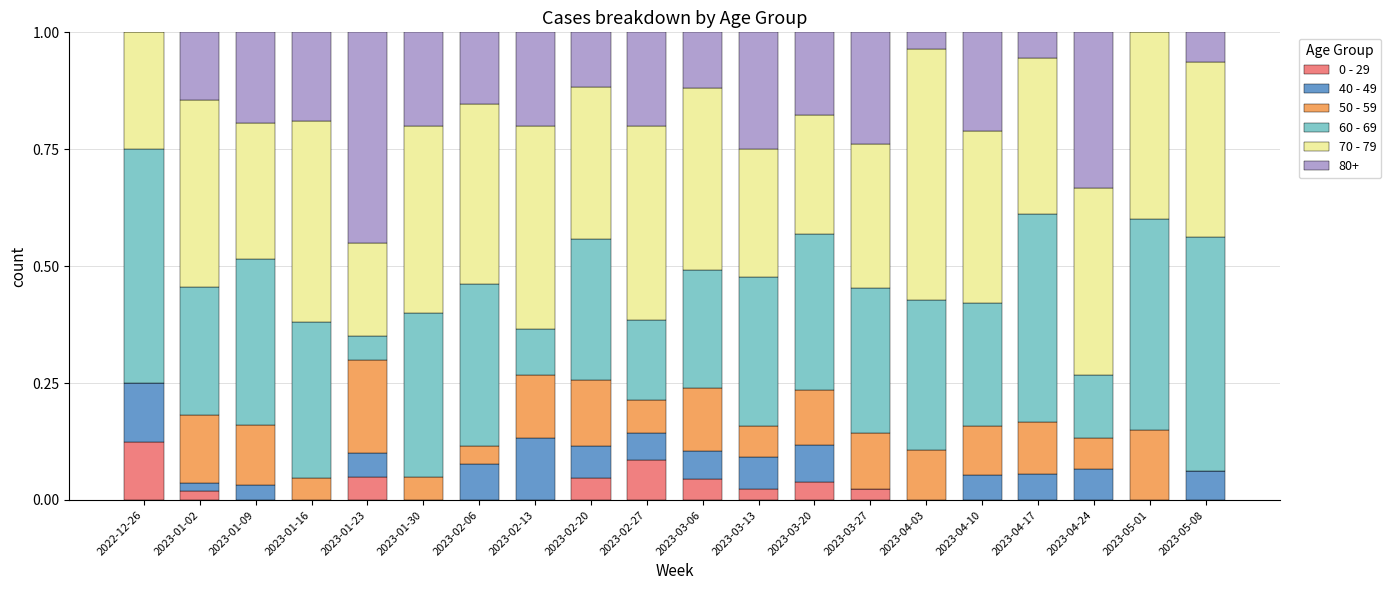

What is the total value across all series at 2023-02-27?

1.0